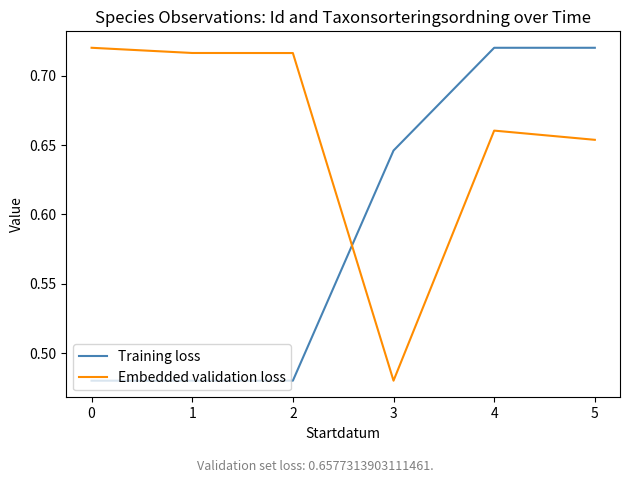

True or false: Embedded validation loss and Training loss cross at least once.

True